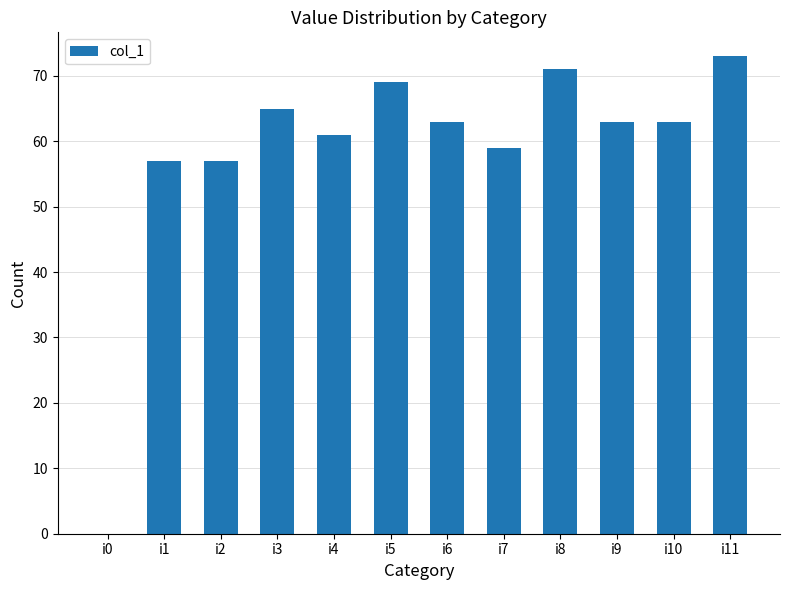

Which category has the highest value across all series?

i11